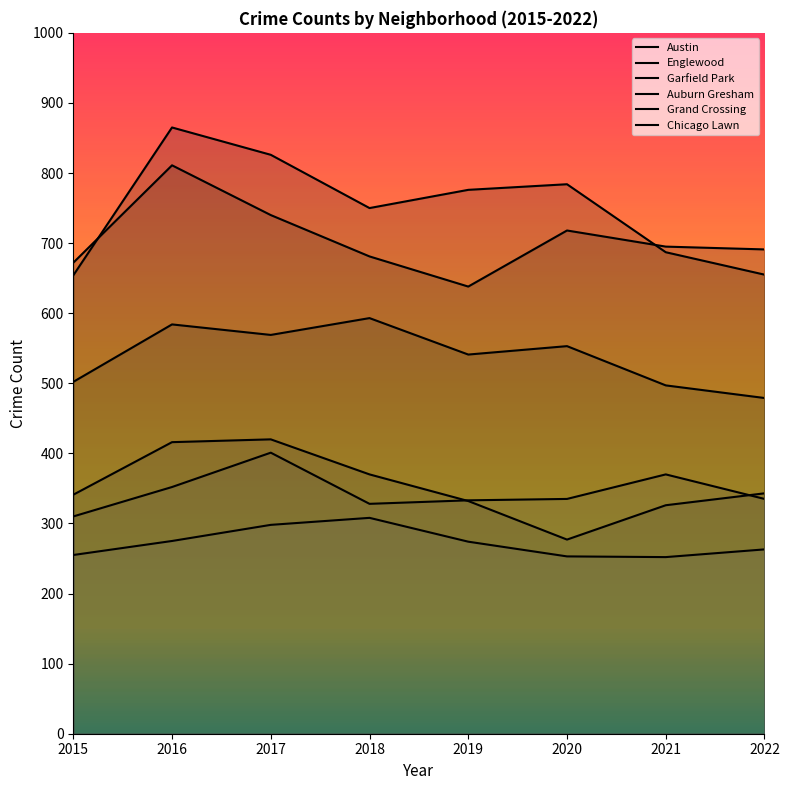

Is it true that Austin equals 1044 at 2015?

False